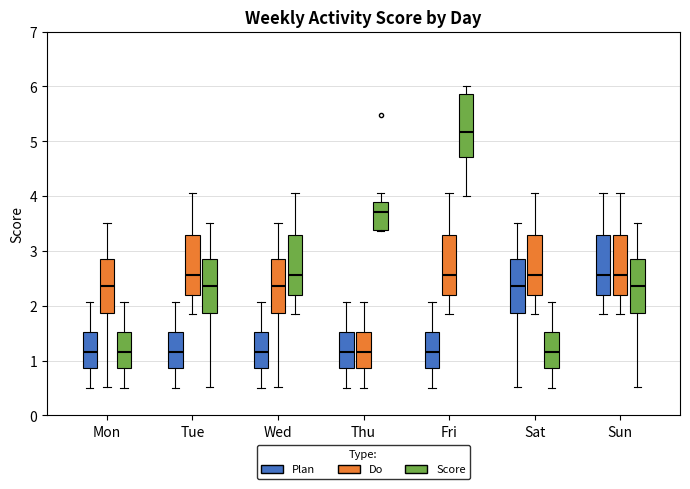

Where is the upper edge of the box for Wed (Score) on the y-axis? The values are not printed on the chart, so give them approximately, as read against the axis.

3.3